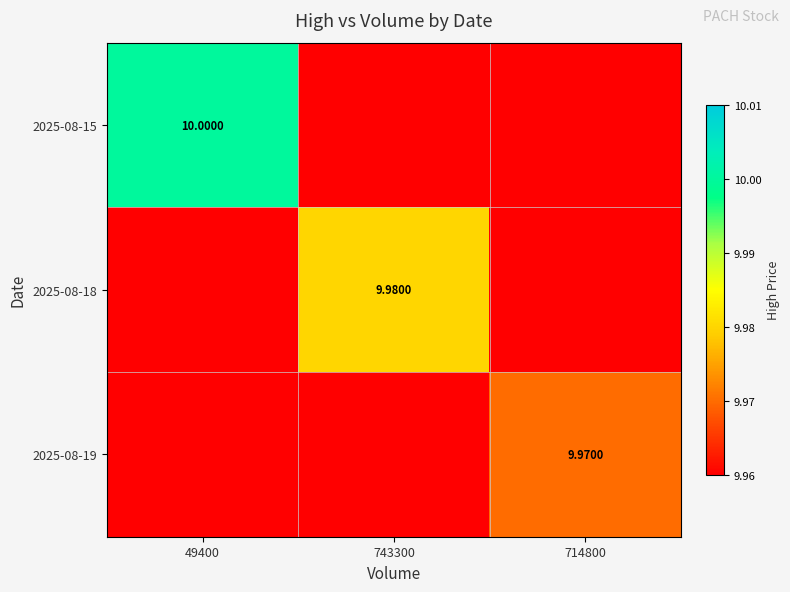

At which label does 2025-08-15 reach its peak?

49400